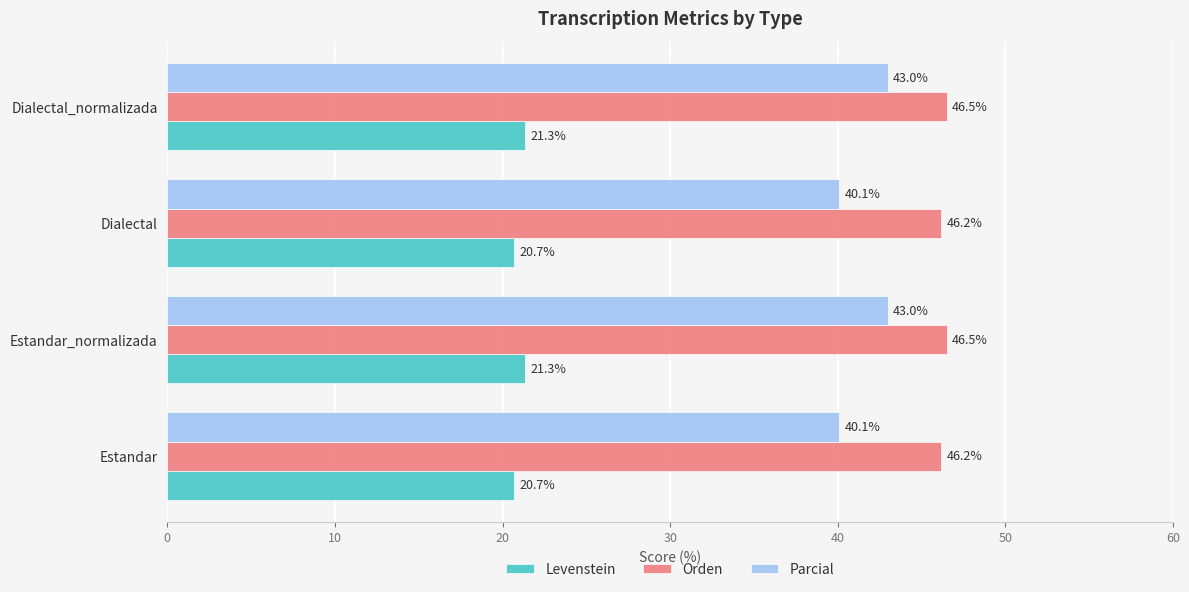

The value of Levenstein at Dialectal is 20.7. True or false?

True